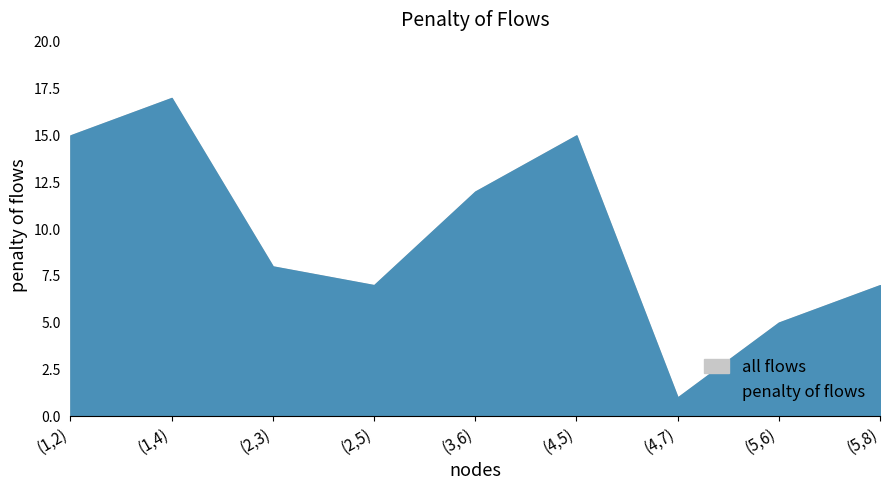

What is the greatest value displayed?

17